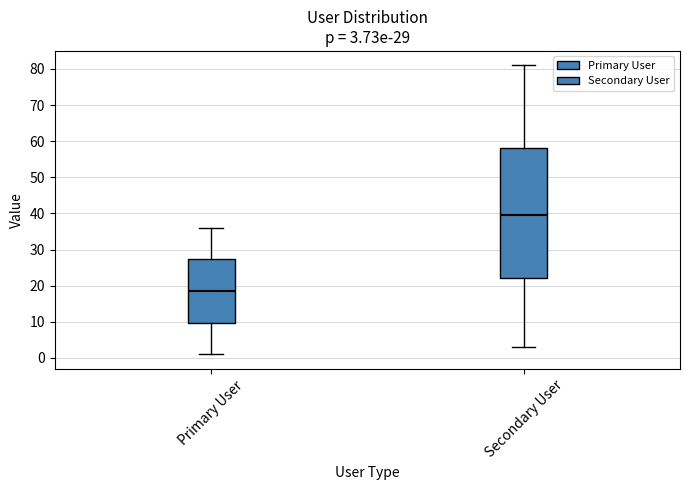

Which box is the tallest, from its lower edge to its upper edge?

Secondary User